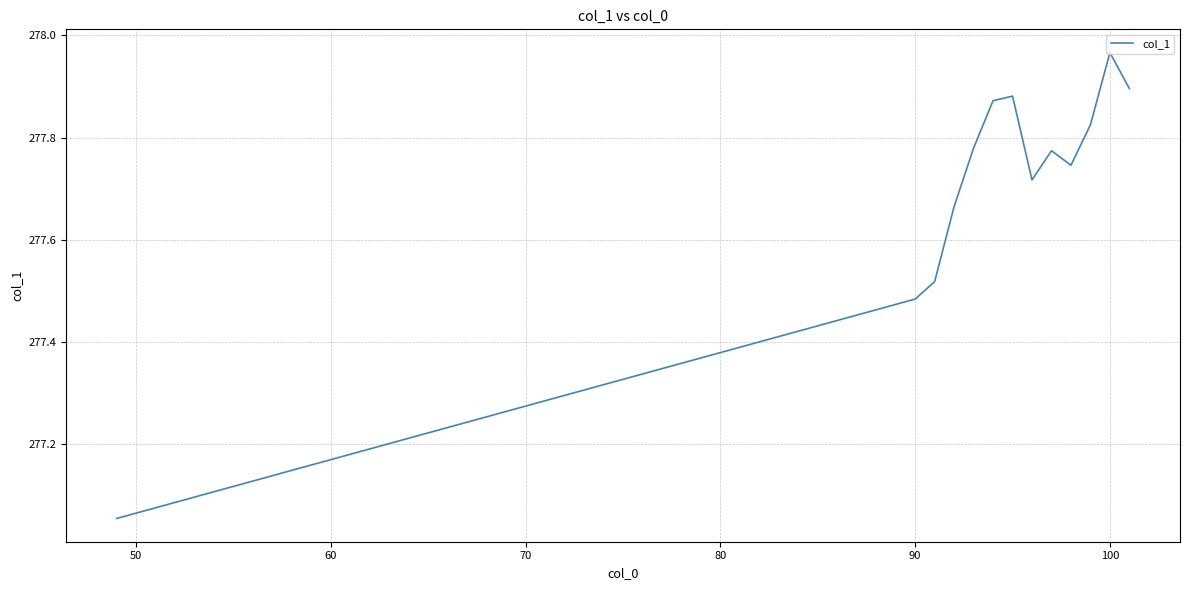

What is the difference between the maximum and minimum values?

0.9